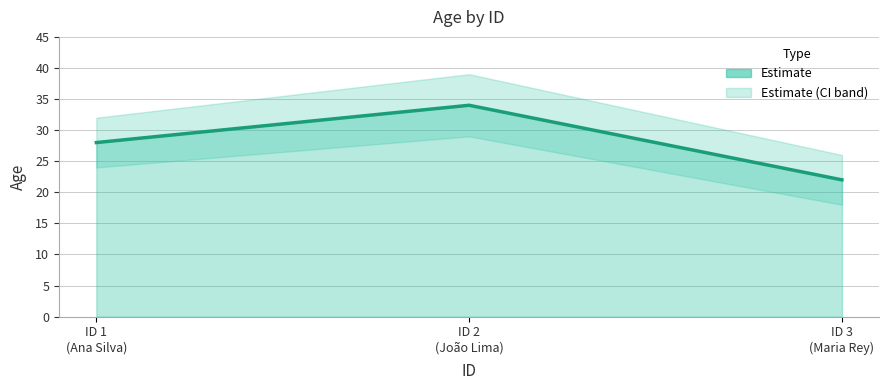

Count the values in the range 22 to 34.

3